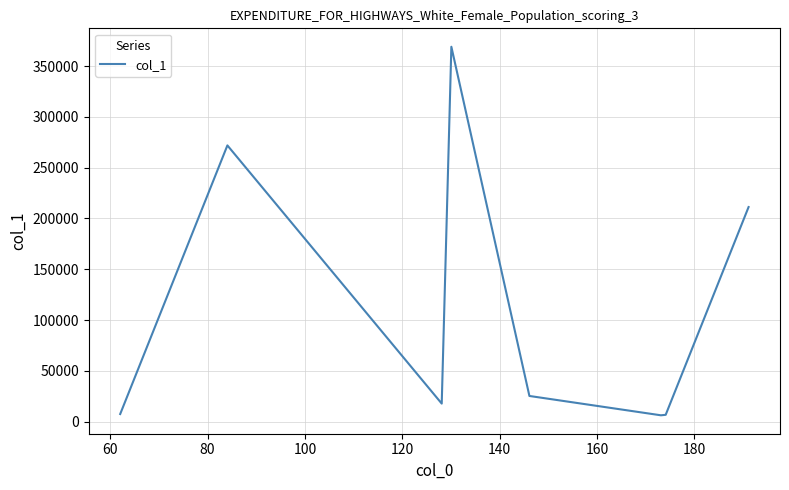

What is the difference between the maximum and minimum values?

362761.8